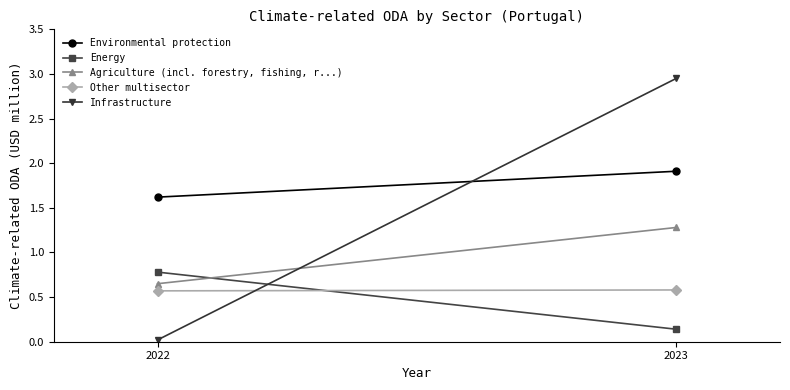

Between 2022 and 2023, which series saw the biggest shift?

Infrastructure